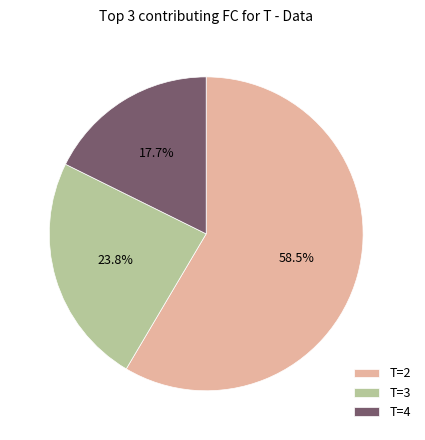

How much of the chart is everything except T=3?

76.2%